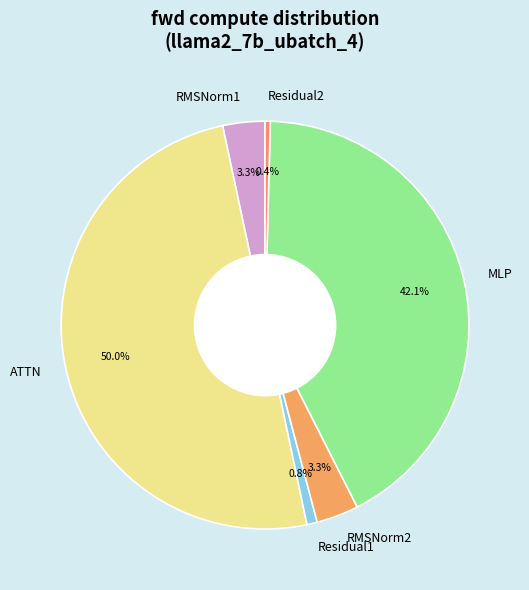

Count the number of slices in the pie.

6